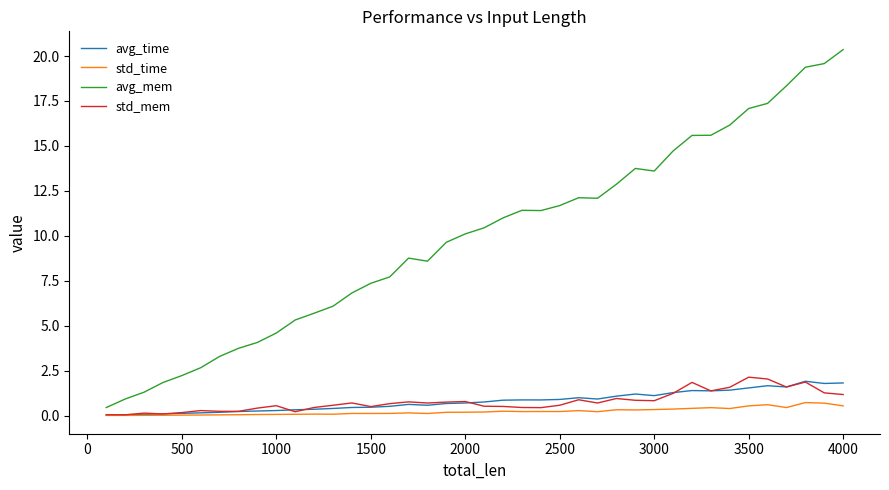

How many distinct data groups are displayed?

4